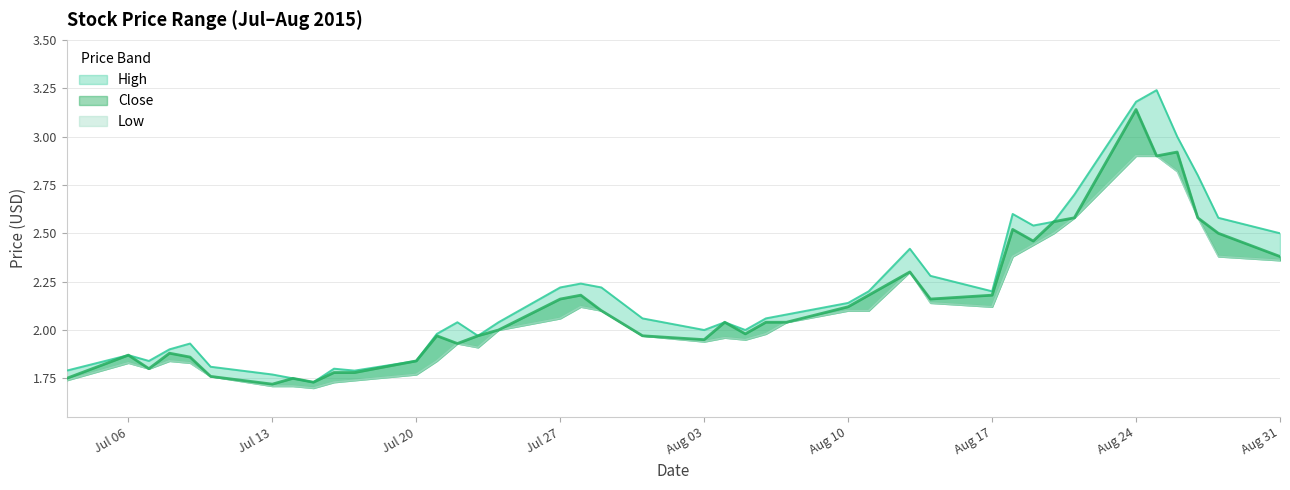

True or false: Close and High cross at least once.

False